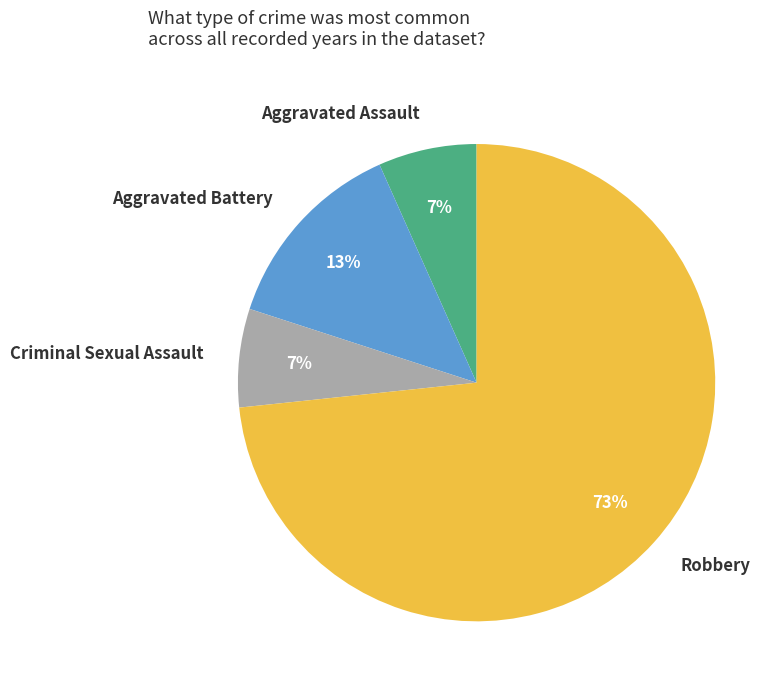

Approximately how many times larger is the value at Aggravated Assault compared to Aggravated Battery?

0.5